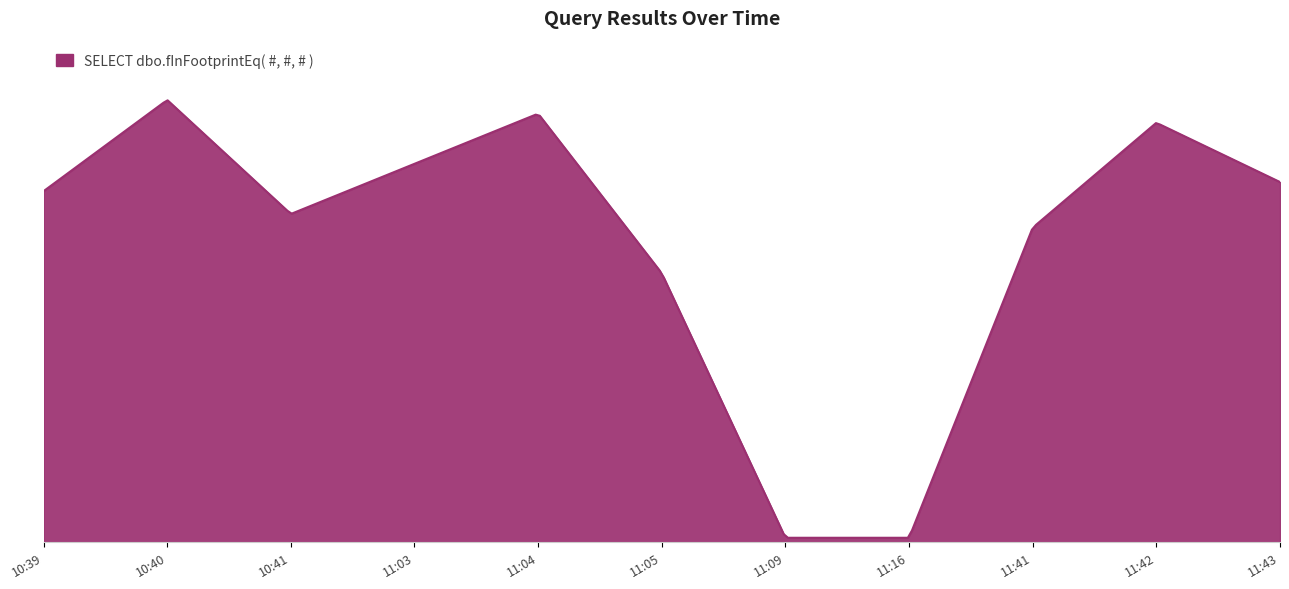

Reading left to right, extract all data points from this chart.

2019-04-10 10:39:00=77	2019-04-10 10:40:00=97	2019-04-10 10:41:00=72	2019-04-10 11:03:00=83	2019-04-10 11:04:00=94	2019-04-10 11:05:00=59	2019-04-10 11:09:00=1	2019-04-10 11:16:00=1	2019-04-10 11:41:00=69	2019-04-10 11:42:00=92	2019-04-10 11:43:00=79